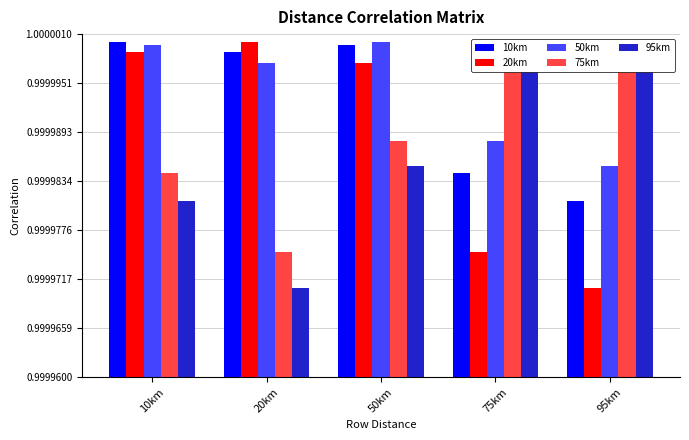

True or false: 50km has a value of 0.5 at 10km.

False